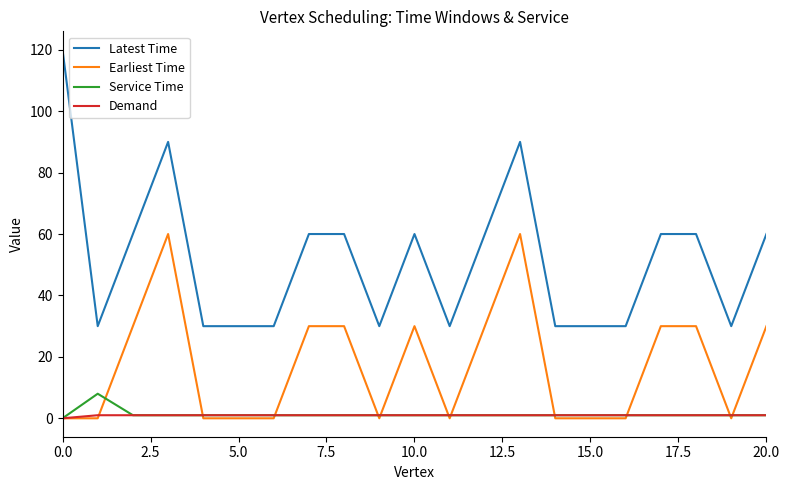

Rank the series by their maximum value, from highest to lowest.

Latest Time, Earliest Time, Service Time, Demand